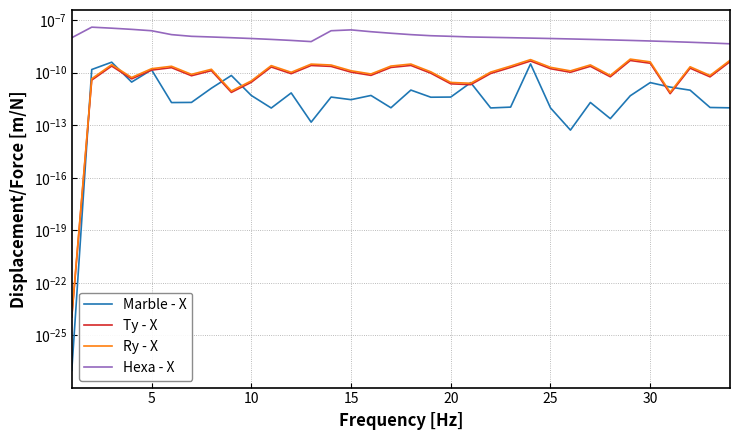

True or false: Ty - X and Ry - X cross at least once.

False